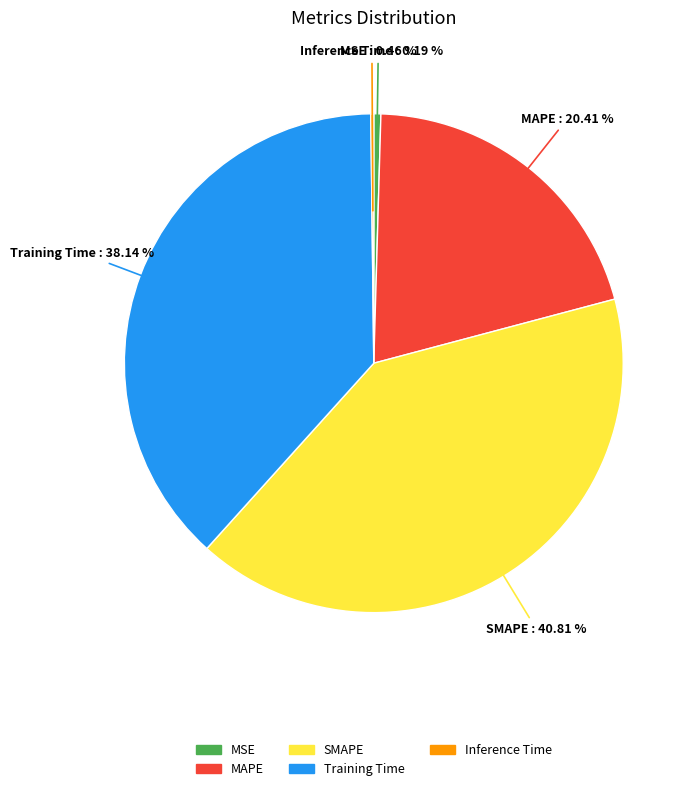

Does any single category account for the majority?

No